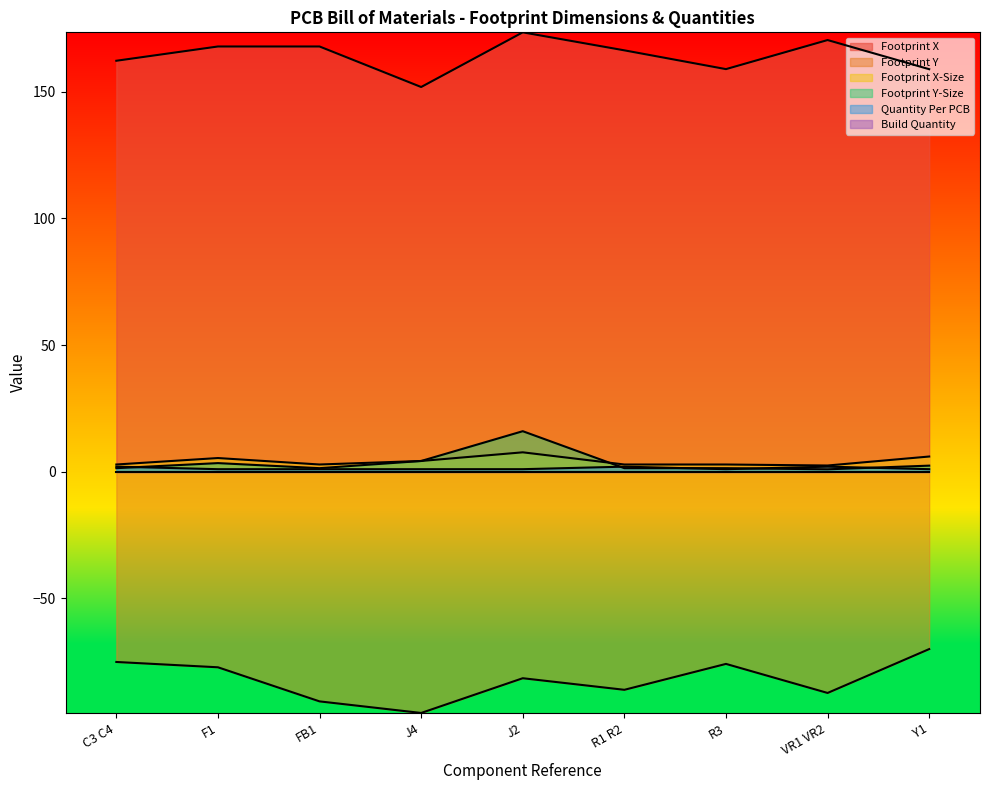

In Footprint Y-Size, how many points are lower than both neighbors (excluding endpoints)?

2